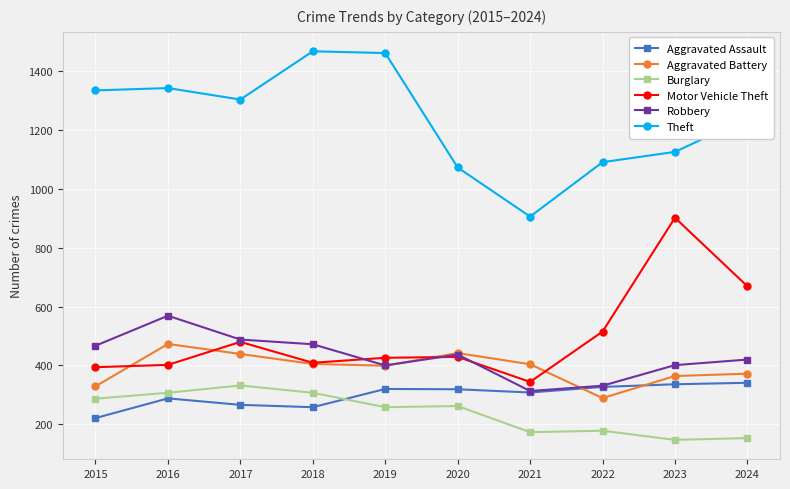

Which series has the largest total across all categories?

Theft